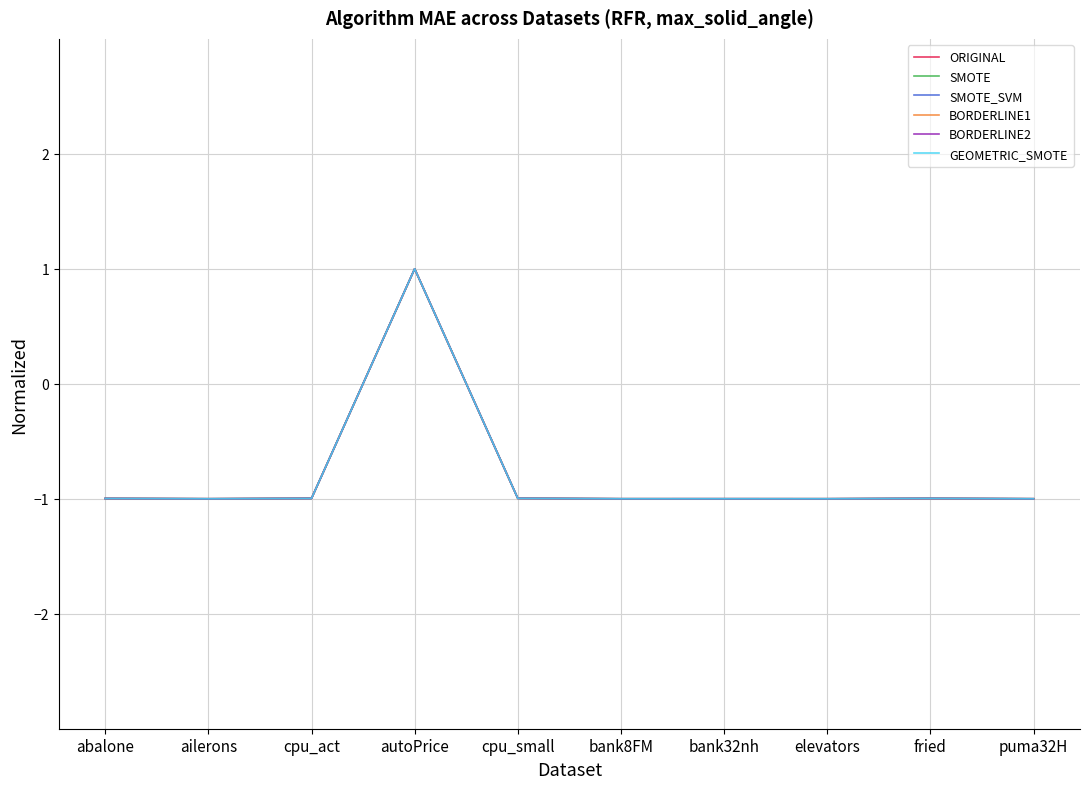

Between autoPrice and cpu_small, which series saw the biggest shift?

BORDERLINE1